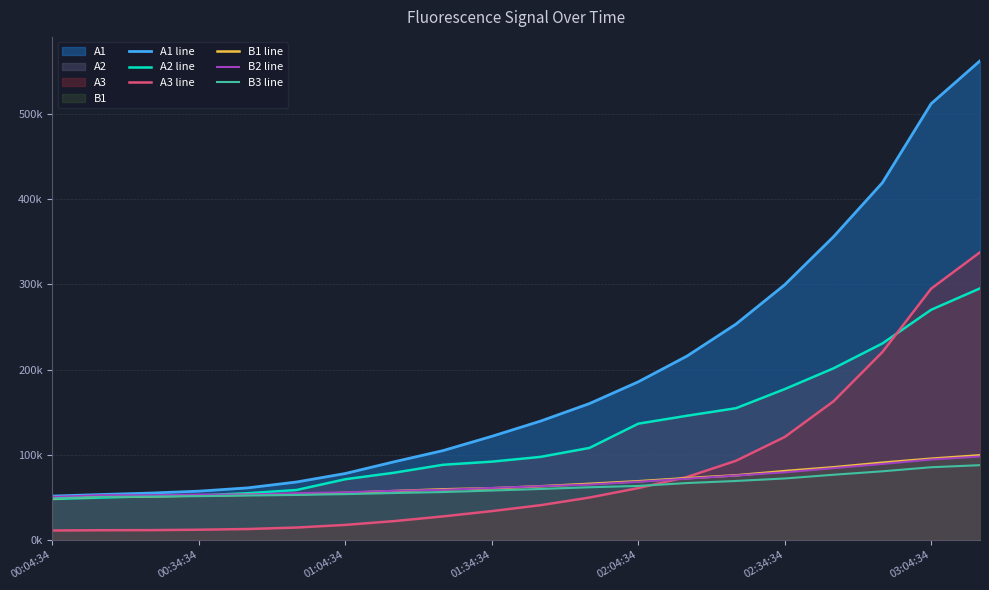

Reading right to left, transcribe all the data shown in this chart.

A1 line: 562433	512162	419305	355969	299575	253315	215899	185591	160080	139539	121614	104853	91744	77990	68002	61108	57251	54987	53329	51457
A2 line: 295304	270204	230640	201476	177075	154620	145814	136464	108022	97512	91902	88213	78897	71276	58609	54848	52246	51273	49712	48075
A3 line: 337669	295036	220502	162749	120863	92878	73886	60873	49743	40798	33843	27624	22100	17645	14548	12800	11986	11491	11395	11070
B1 line: 99381	95383	90693	85317	80830	75818	72598	68889	65880	63022	60667	59432	57372	55181	53574	53020	52023	51238	50764	48832
B2 line: 97883	94387	89206	84230	79373	75586	71871	68263	64974	63080	61035	58850	57687	55900	54912	53293	53284	52420	52513	50403
B3 line: 87764	85336	80569	76525	72153	69198	66809	63362	61842	59835	57971	56197	55068	53768	52823	52131	51404	50881	50413	48767